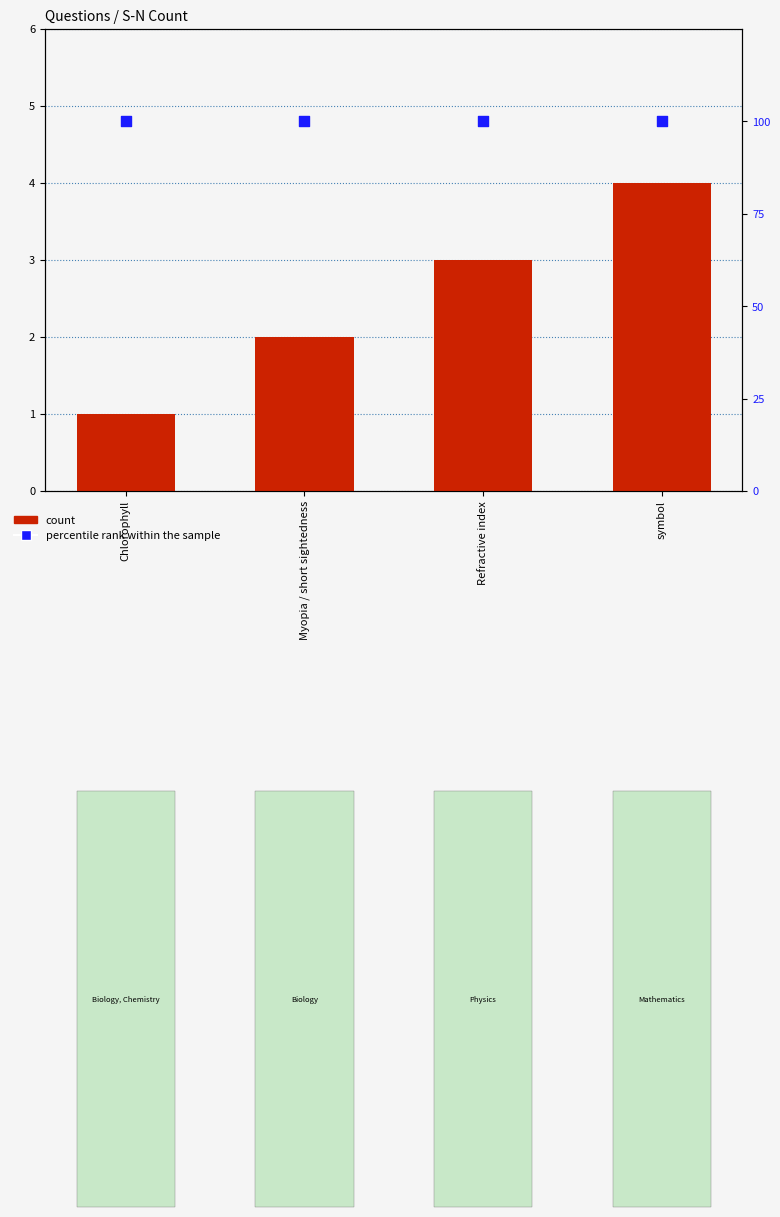

Which series reaches the minimum Y coordinate?

count